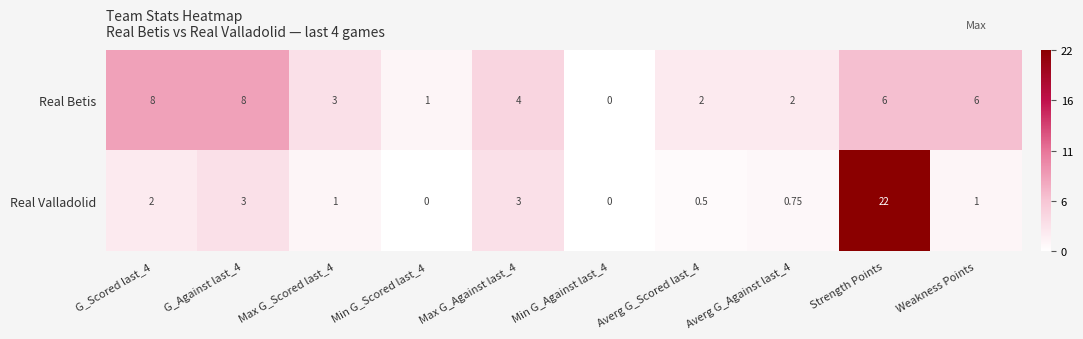

Which series changed the most between Max G_Scored last_4 and Averg G_Scored last_4?

Real Betis